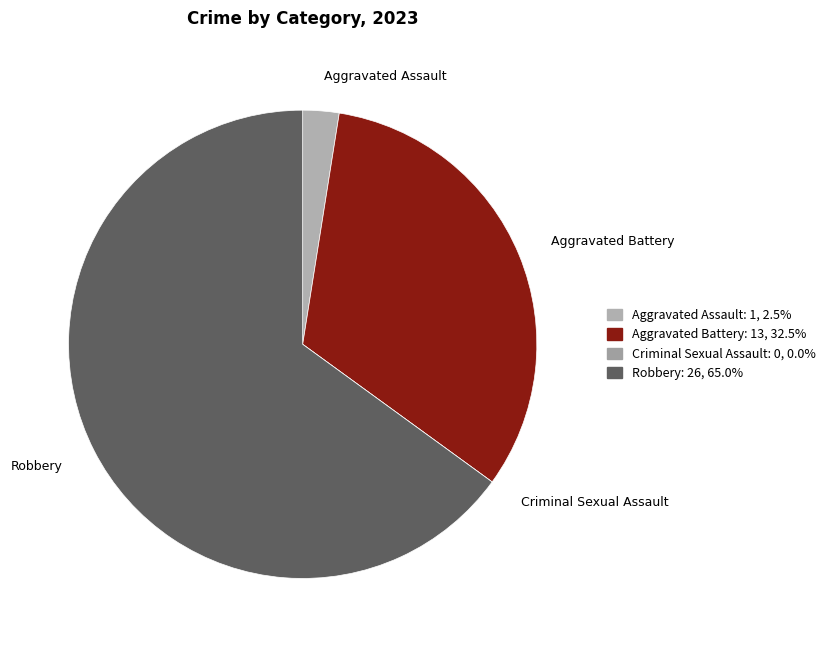

Which category has the biggest portion of the pie?

Robbery